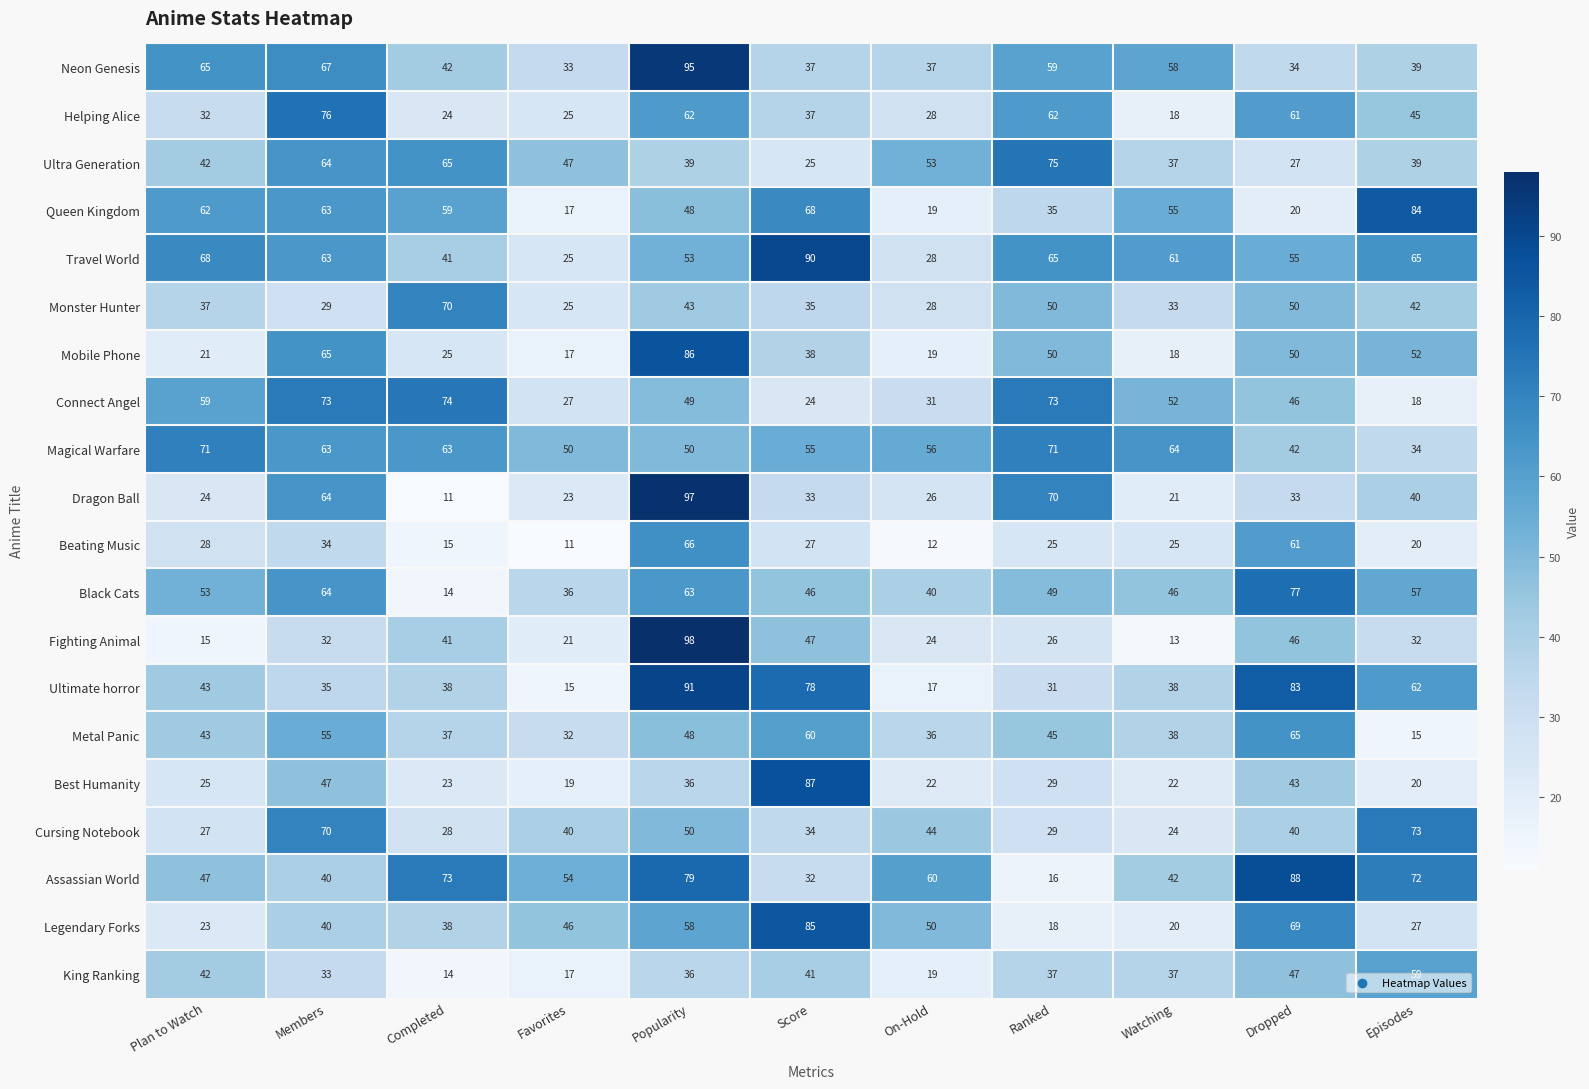

What is the maximum value for Helping Alice?

76